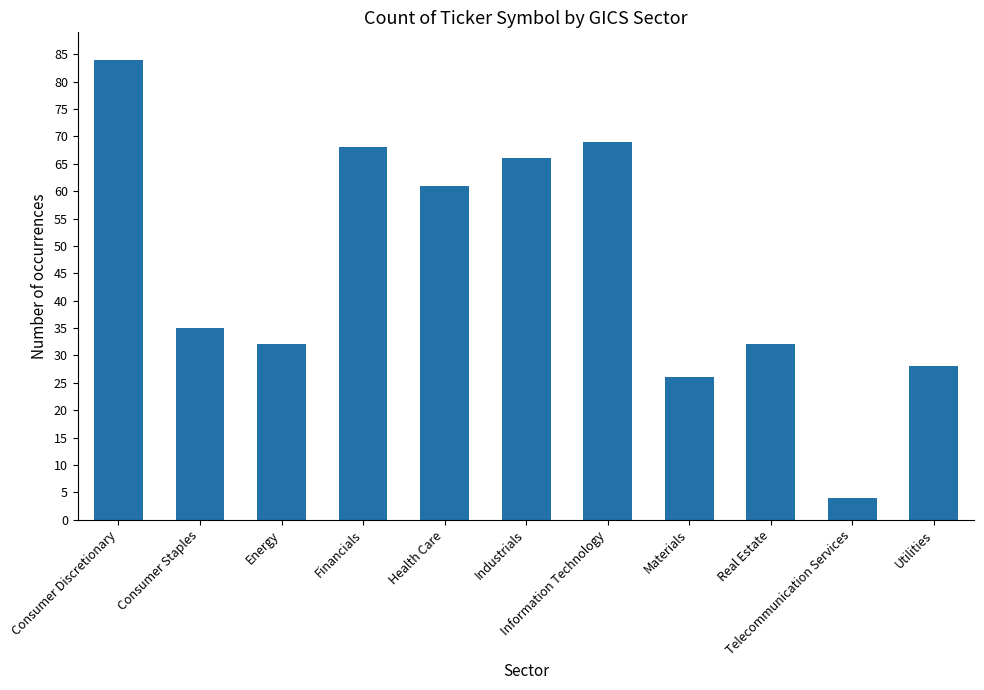

Where does the data first go above 35?

Consumer Discretionary